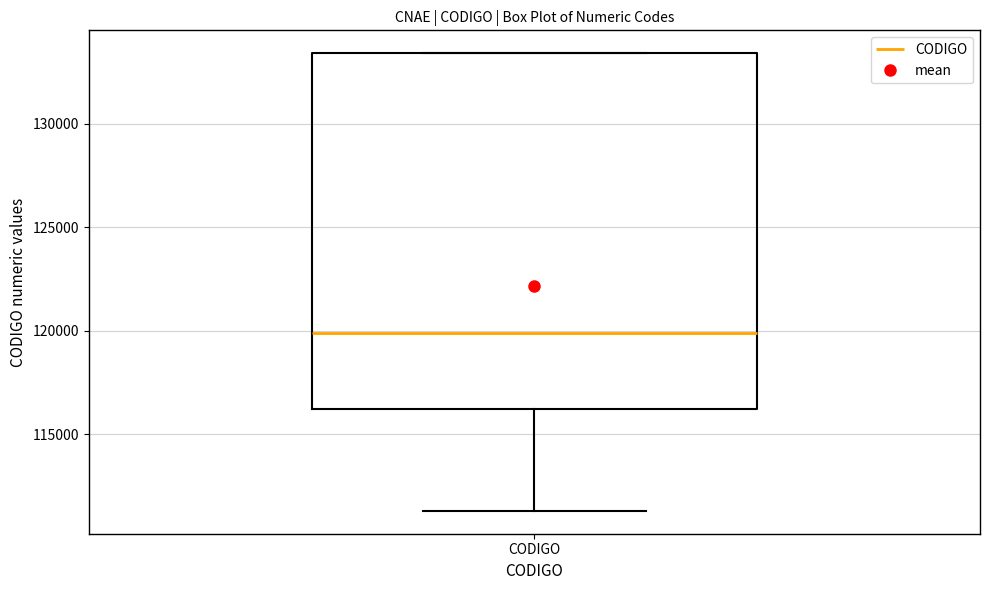

Read this box plot against the y-axis: the position of the median line, the range covered by the box, and the ends of both whiskers. The values are not printed on the chart, so give them approximately, as read against the axis.

median 120000, box 116000 to 133500, whiskers 111500 to 133500